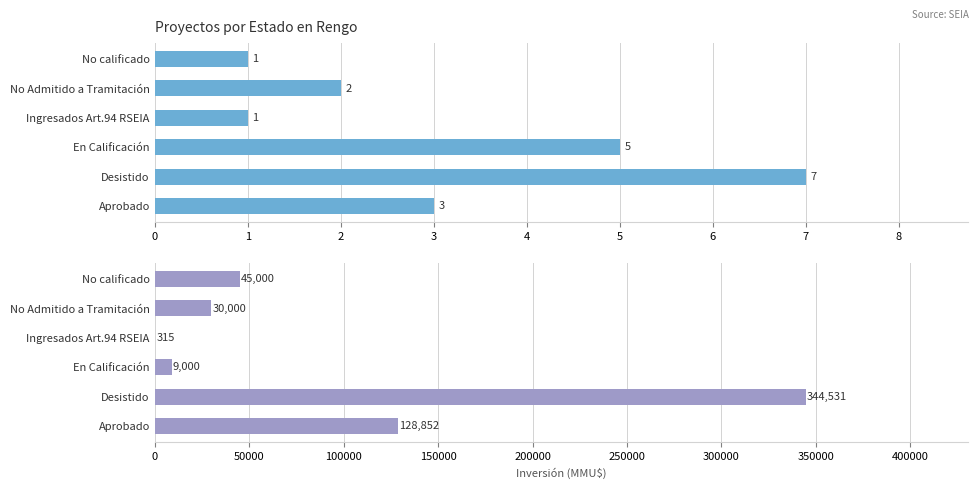

Rank the series by their maximum value, from lowest to highest.

Count, Inversión(MMU$)